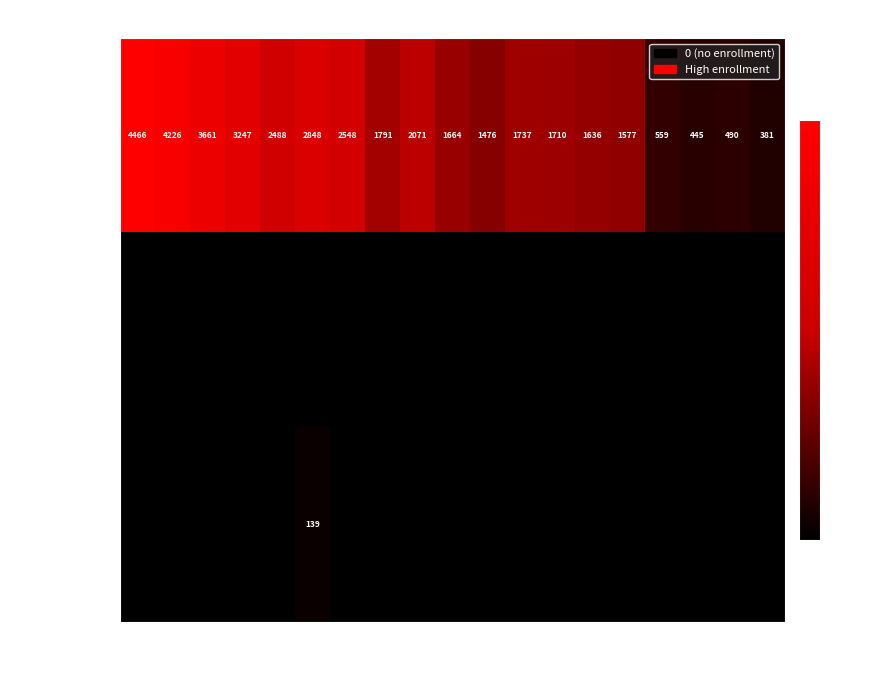

At which category does the chart reach its minimum across all series?

2004